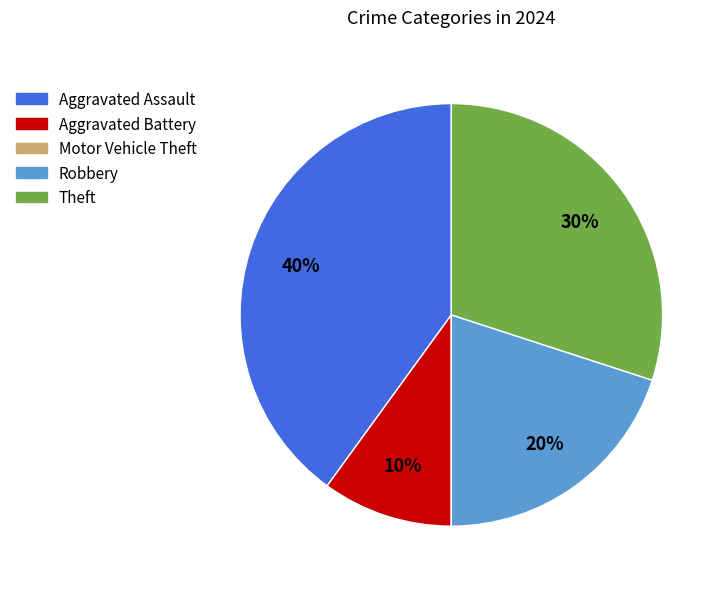

To the nearest percent, what is the average slice percentage?

20%